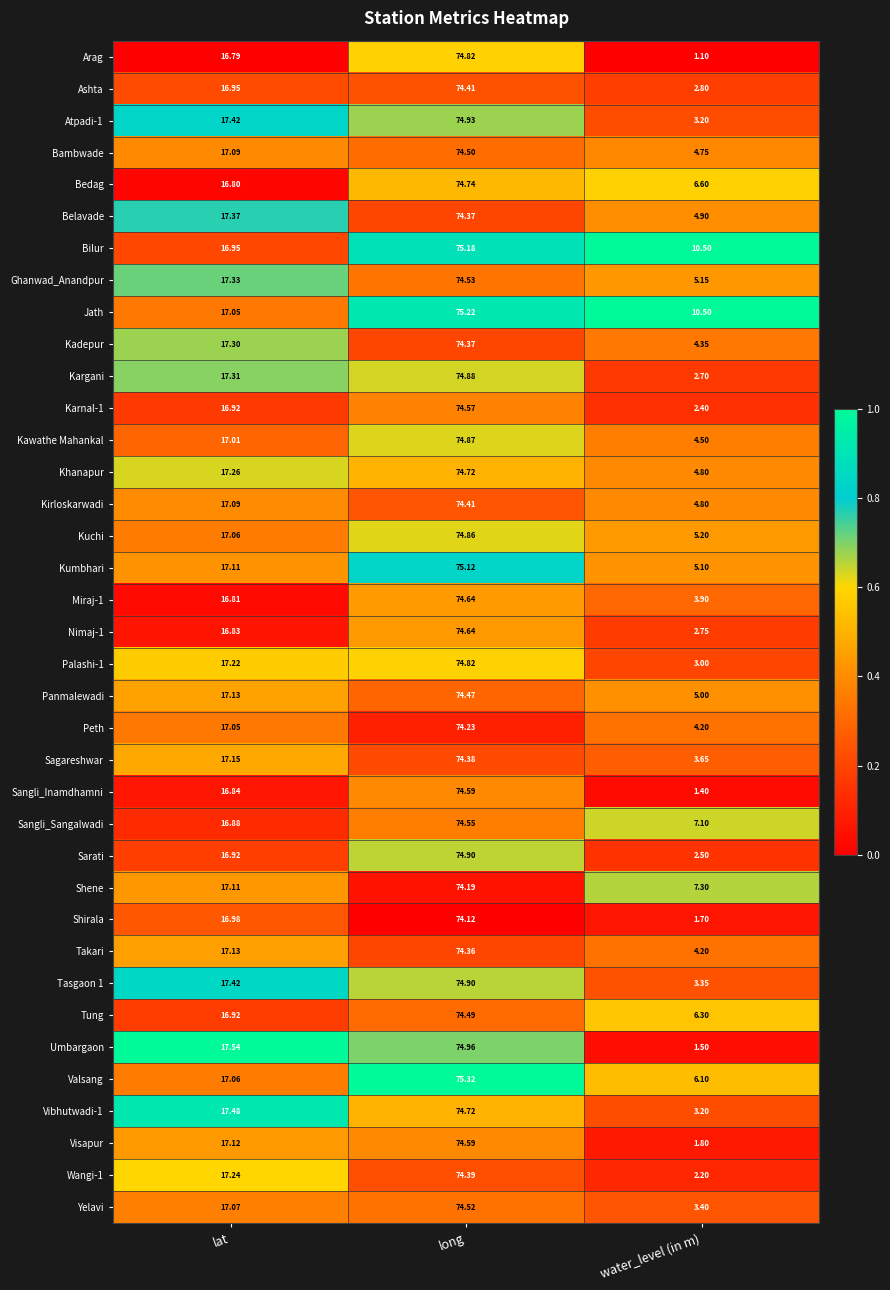

At which category does the chart reach its minimum across all series?

water_level (in m)